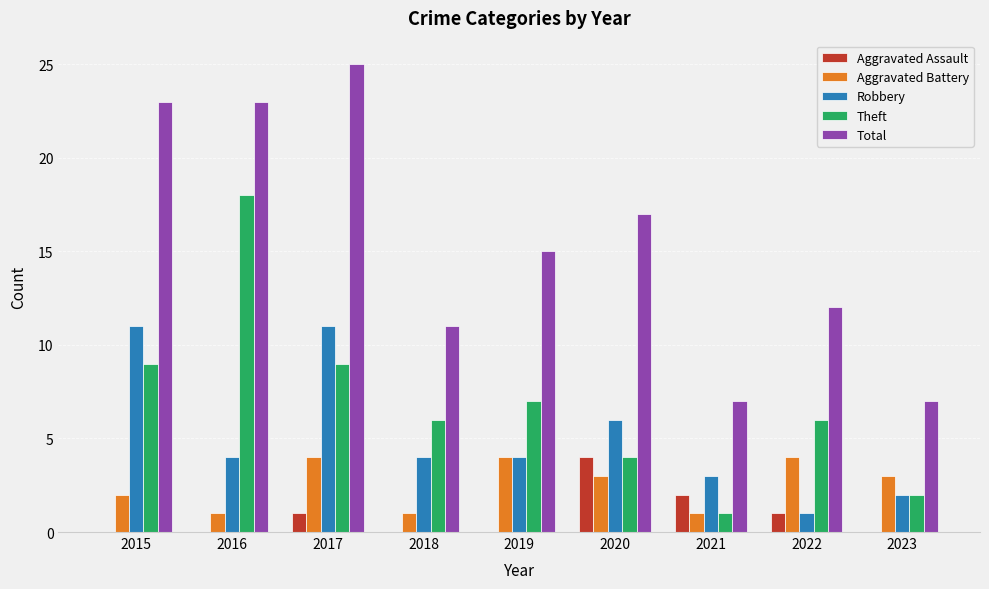

Which series changed the most between 2017 and 2022?

Total